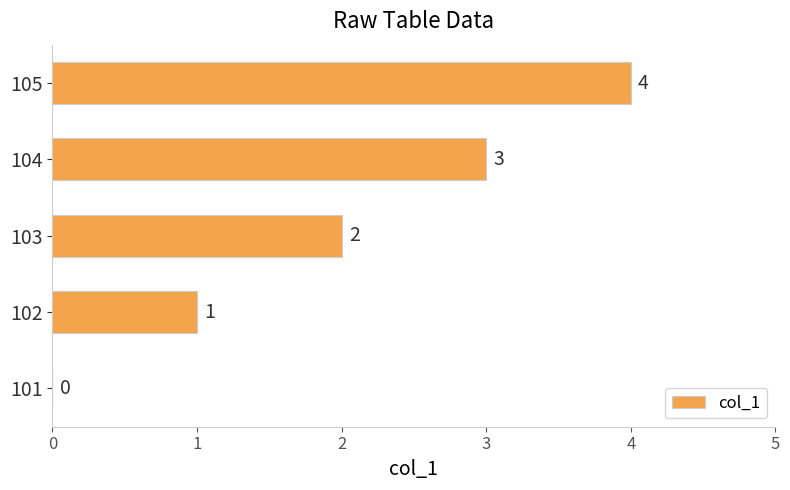

How many values are between 1 and 3?

3